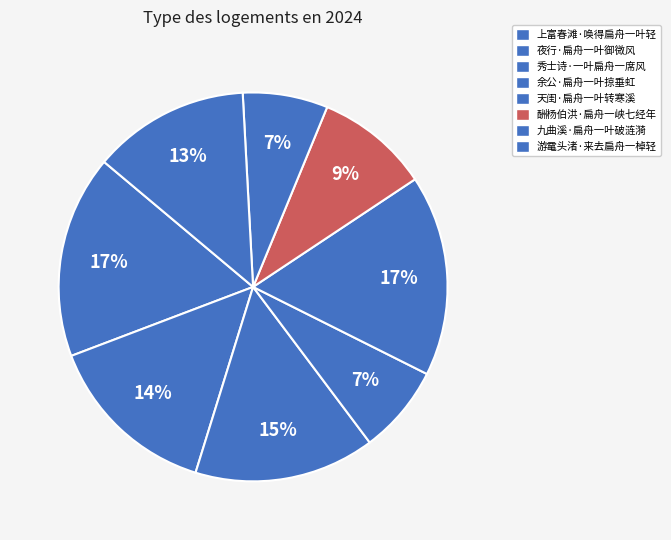

How many slices are in this pie chart?

8